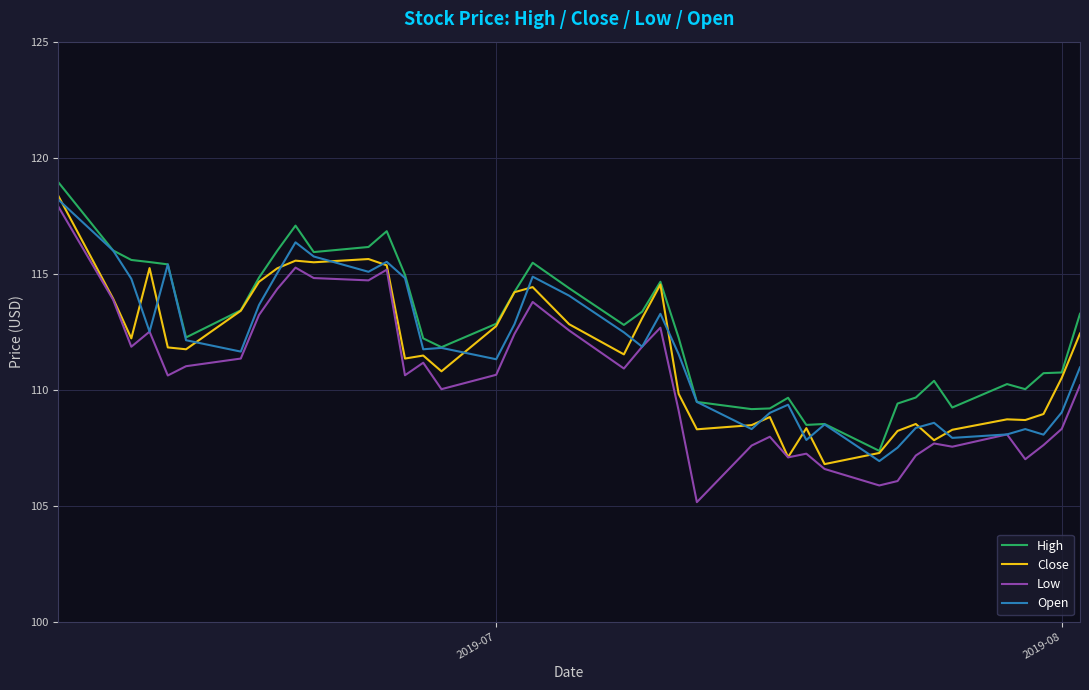

Is this an area chart (filled region under the line)?

No